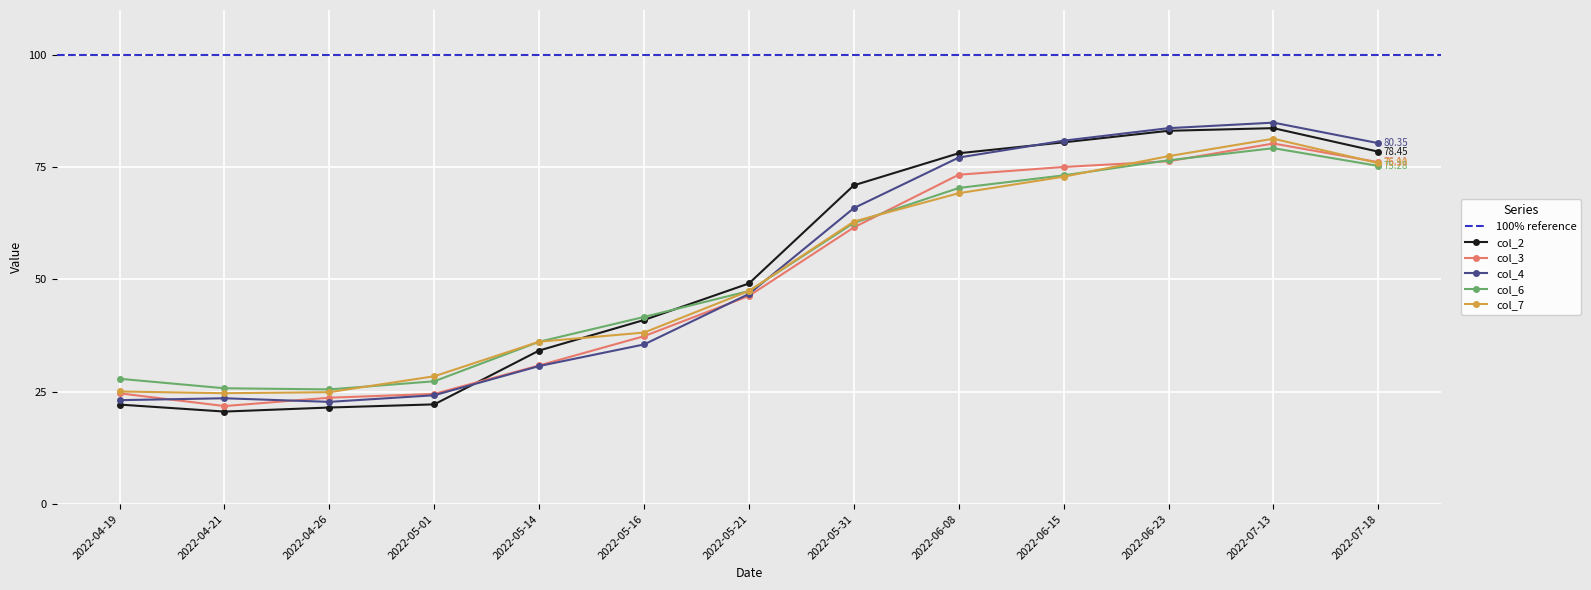

What is the difference between the col_3 values at 2022-05-16 and 2022-07-18?

38.7